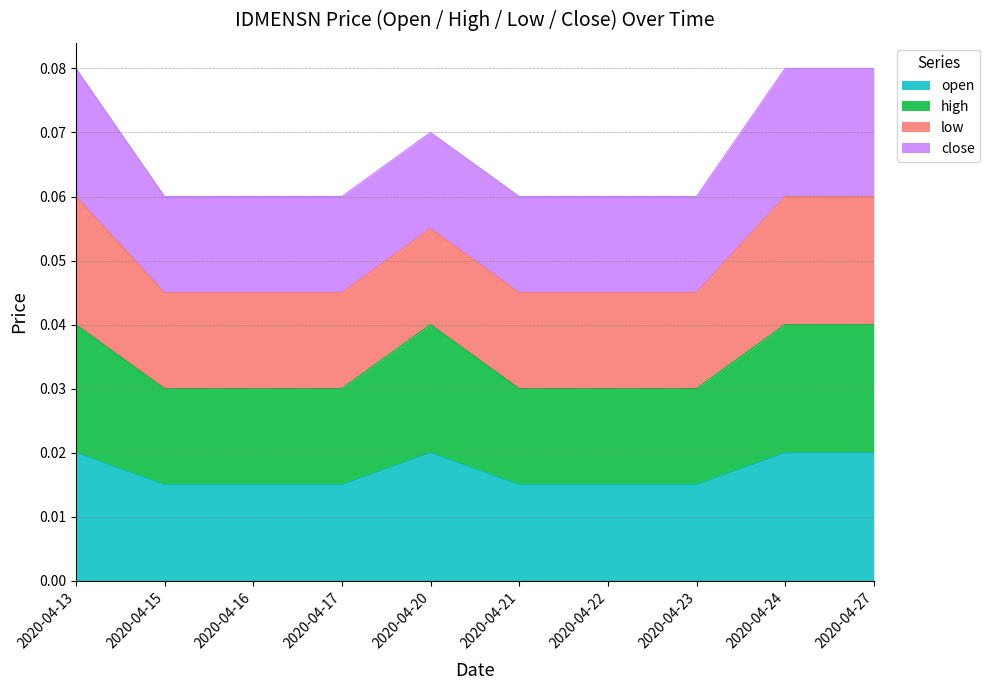

True or false: high has a value of 0.0 at 2020-04-24.

False